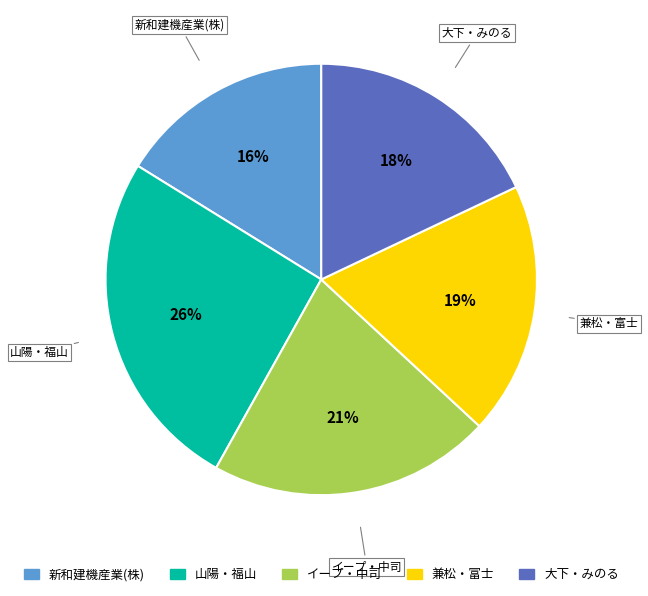

Is there a majority slice in this chart?

No